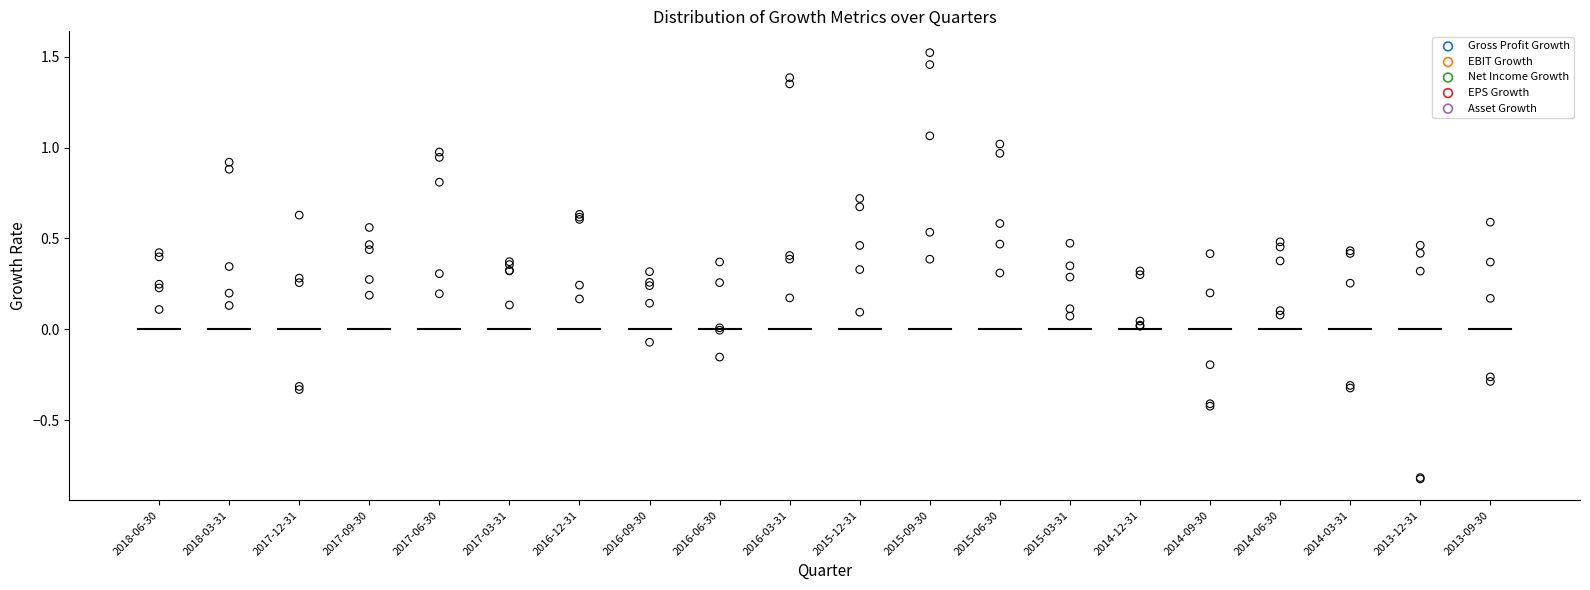

Which series has the largest Y range (max minus min)?

Net Income Growth